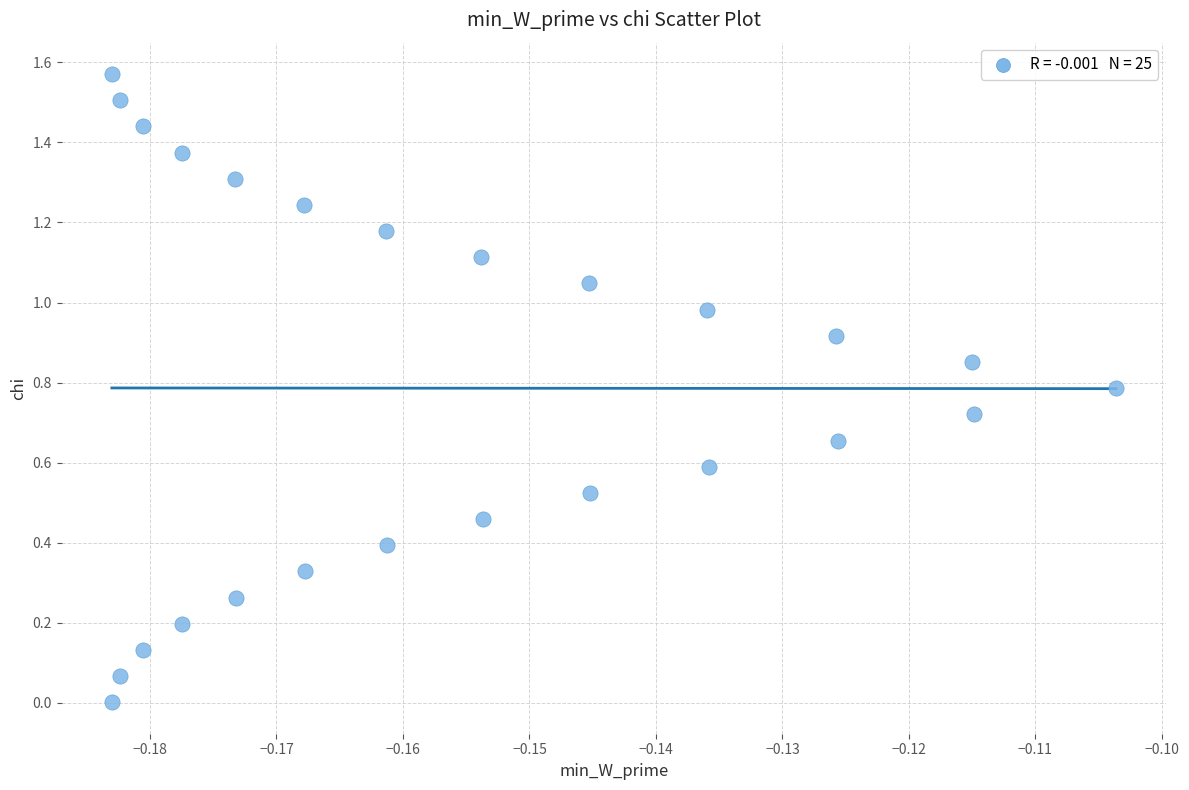

How many points are shown in the scatter plot?

25